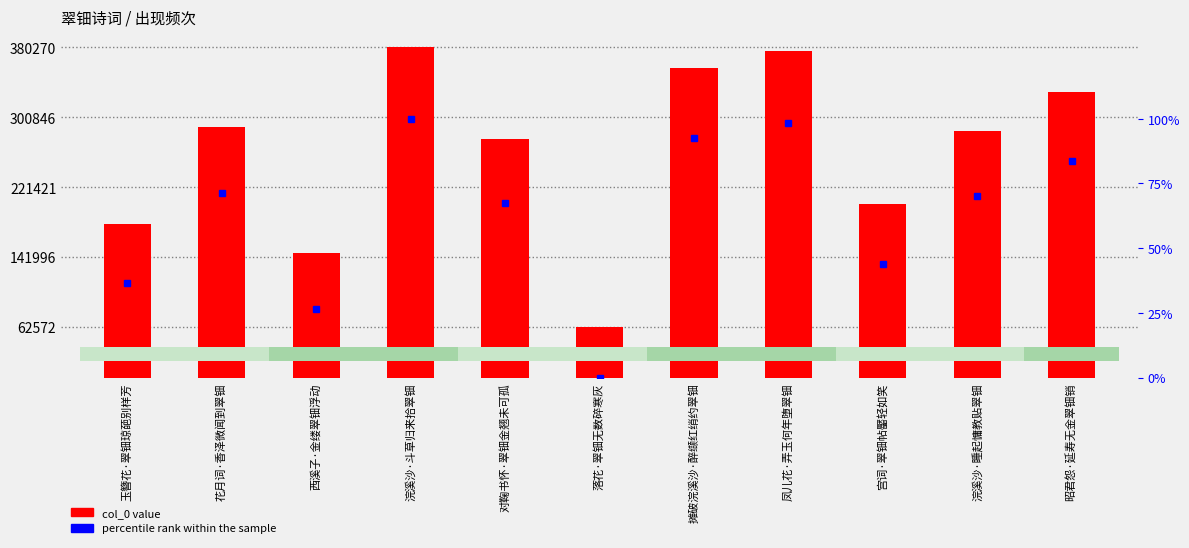

What is the difference between the maximum and minimum values in the col_0 series?

317698.0